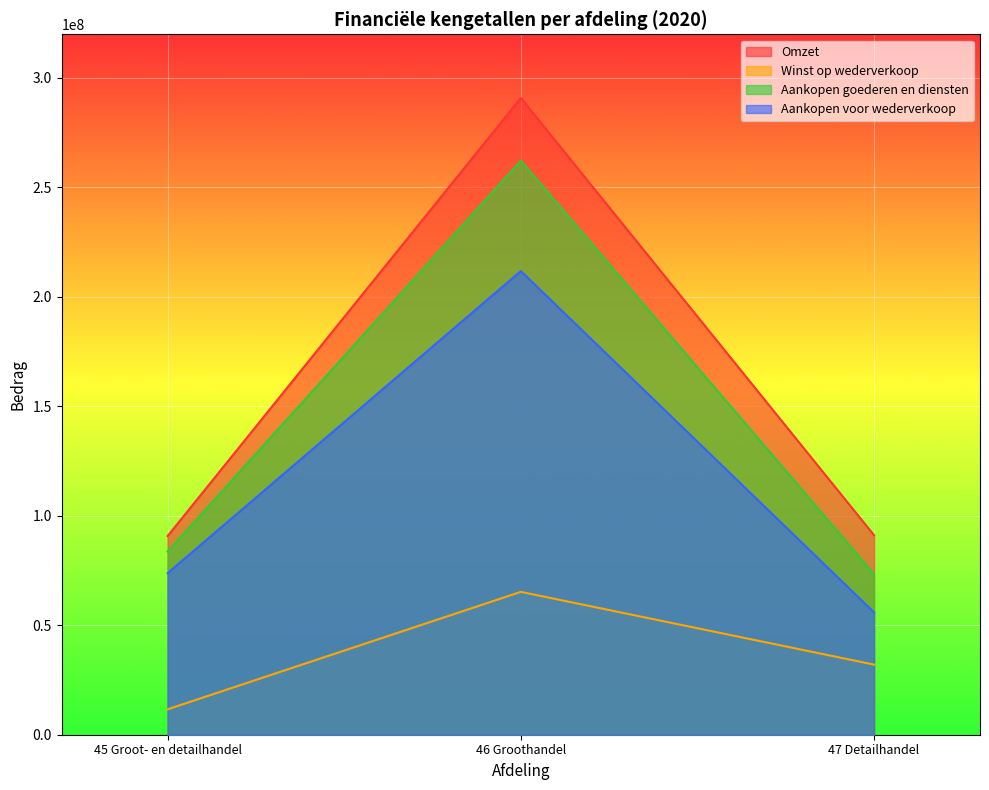

What is the value of the Omzet point at the 3rd from the left?

91116287